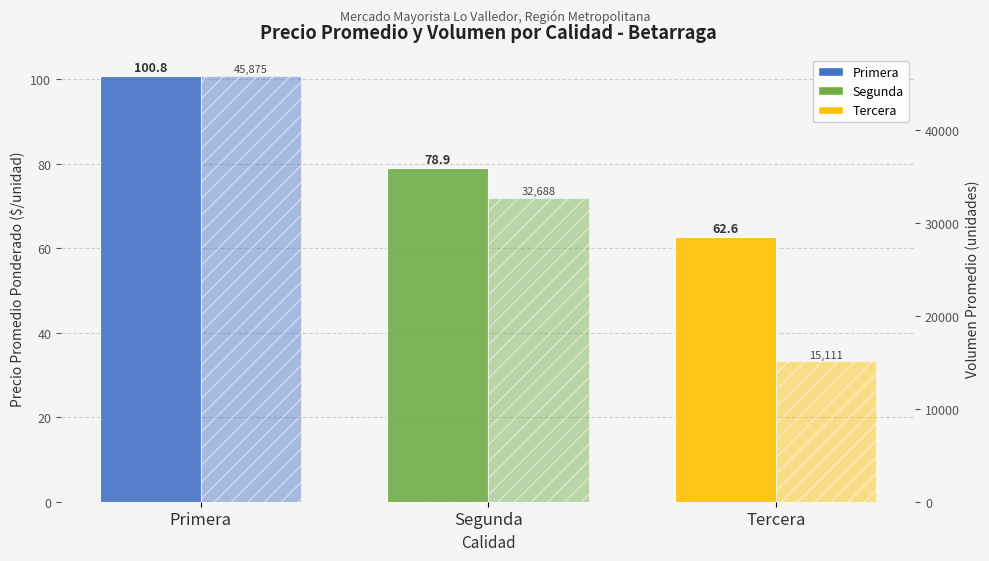

At which label does Volumen Promedio (unidades) first exceed 32687?

Primera